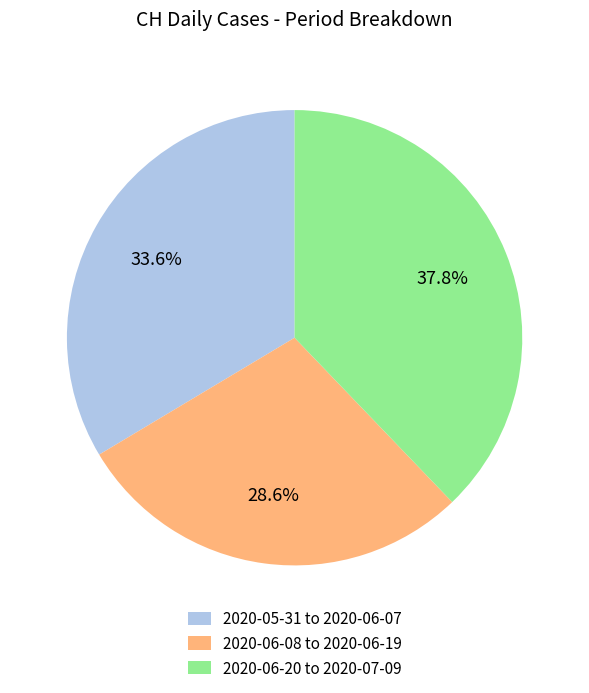

What is the smallest slice in the pie chart?

2020-06-08 to 2020-06-19